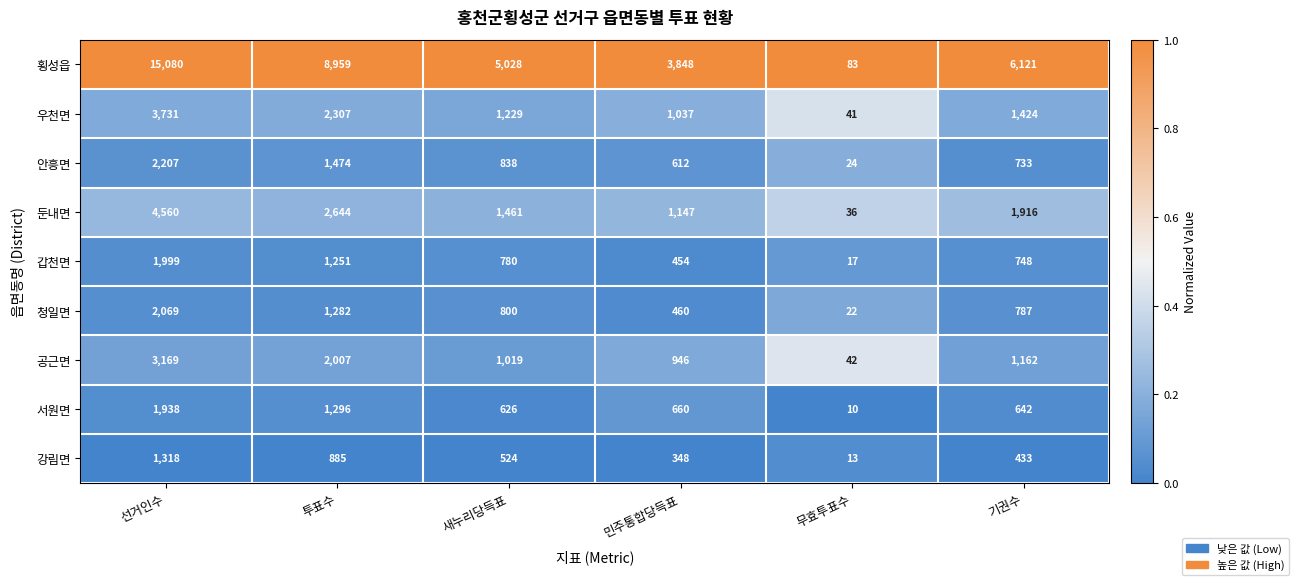

Is the value of 공근면 at 새누리당득표 greater than the value of 강림면 at 선거인수?

No